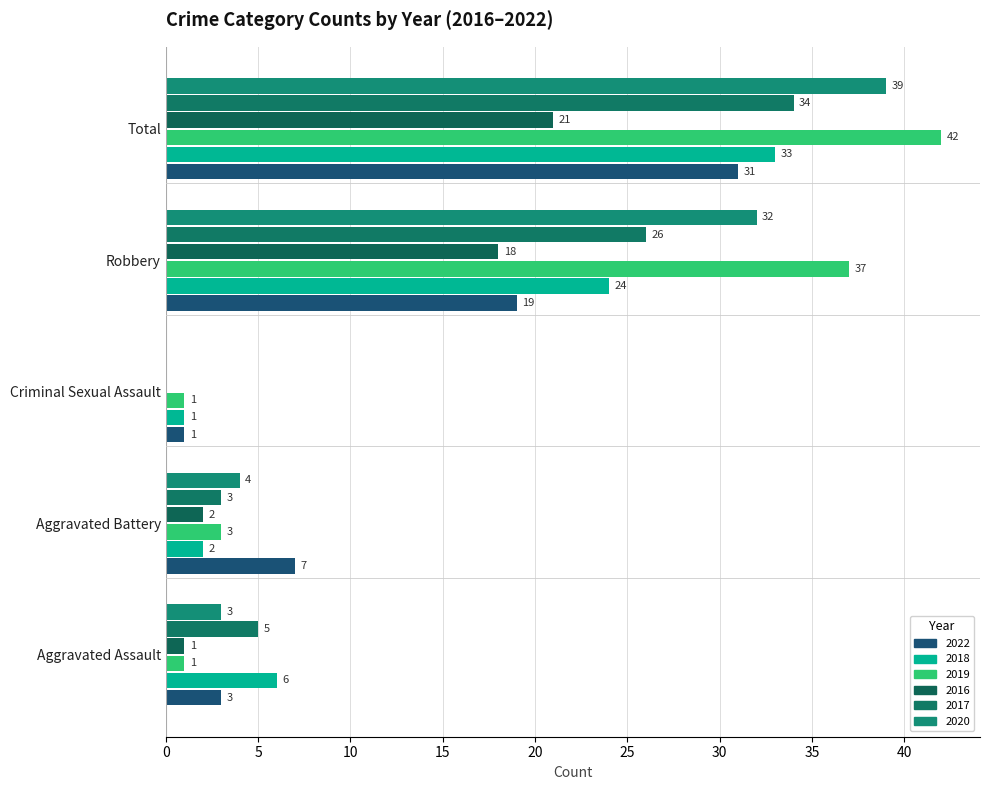

The value of 2022 at Aggravated Assault is 3. True or false?

True